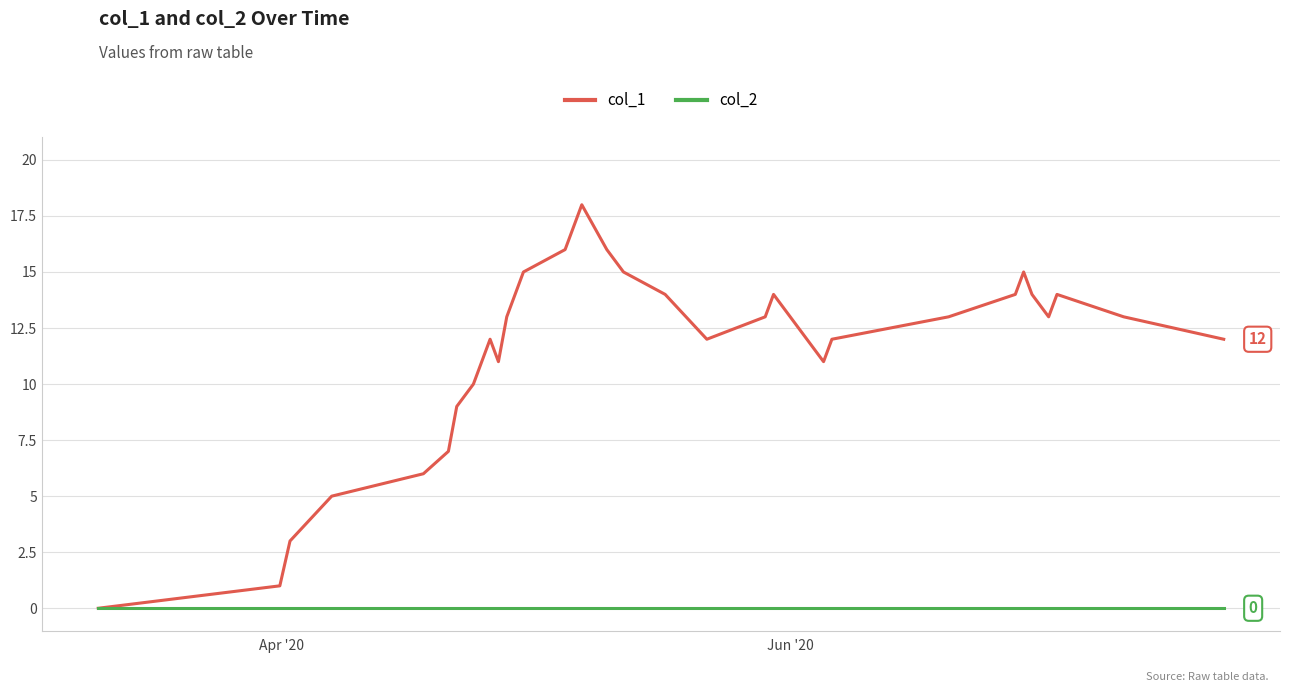

Rank the series by their maximum value, from lowest to highest.

col_2, col_1